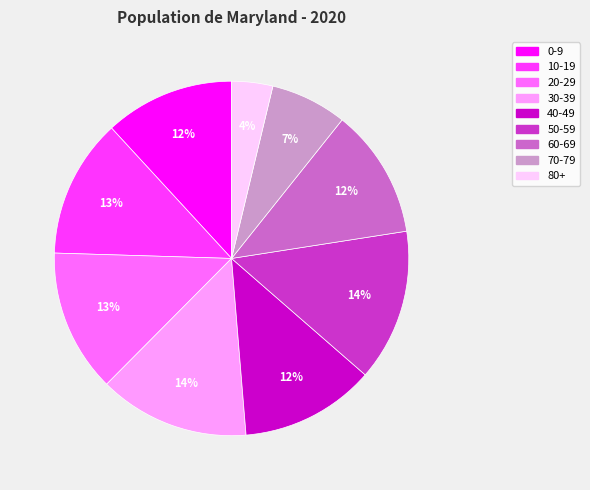

Is there a majority slice in this chart?

No